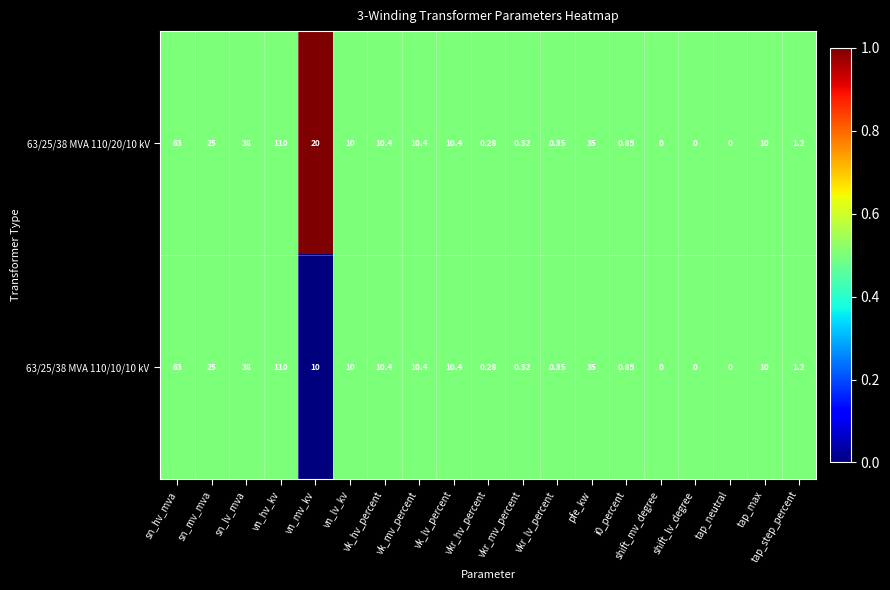

At which category does the chart reach its peak across all series?

vn_hv_kv